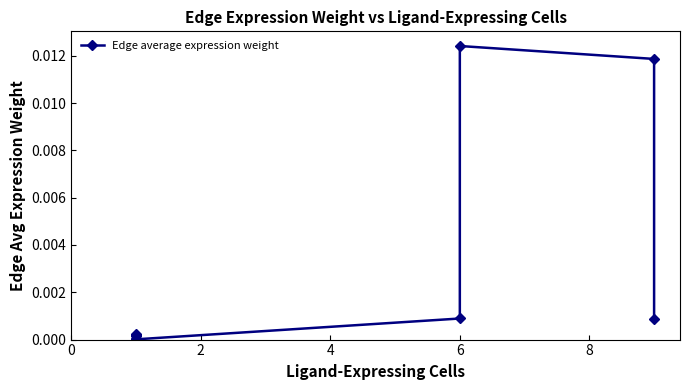

Is it true that the value at 8 is 0.0?

False